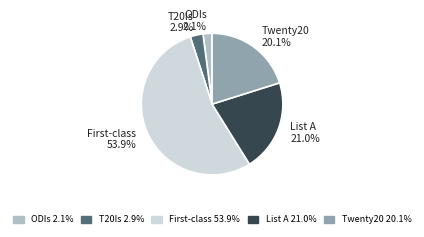

What is the majority slice?

First-class